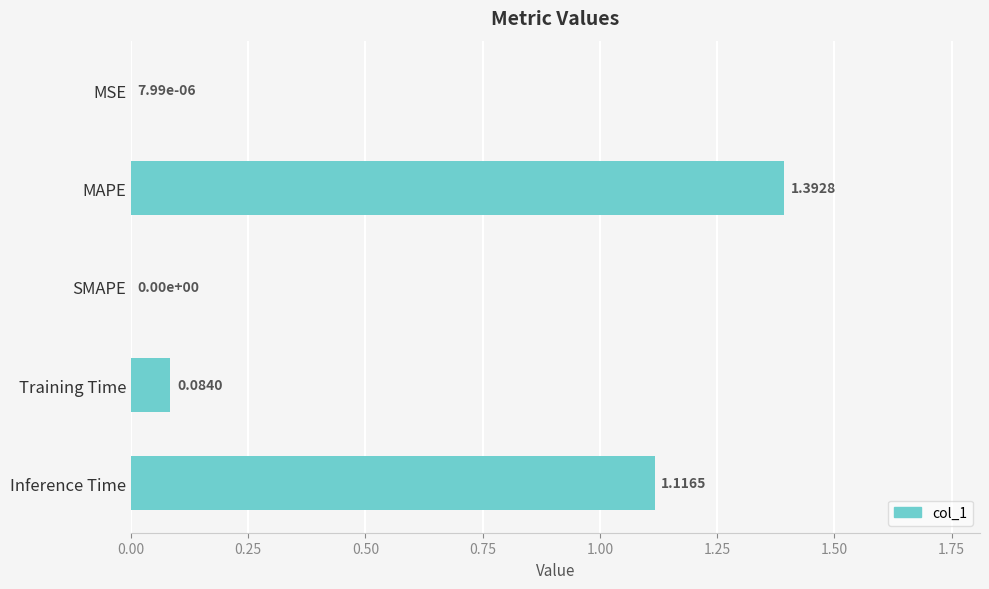

What is the sum of all values?

2.6